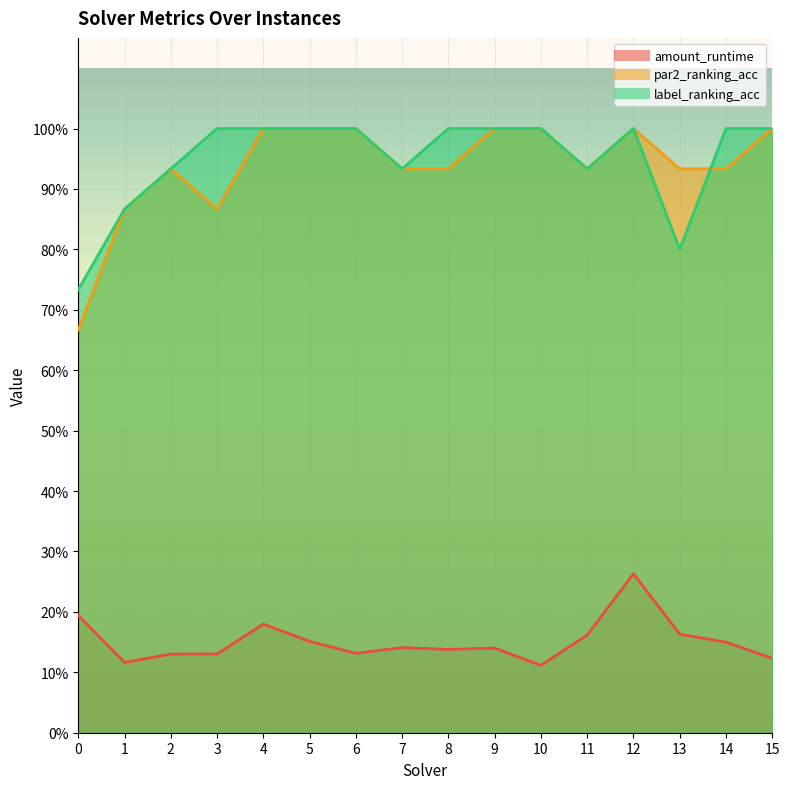

Reading left to right, what are all the values shown in this chart?

amount_runtime: 0=0.2	1=0.1	2=0.1	3=0.1	4=0.2	5=0.2	6=0.1	7=0.1	8=0.1	9=0.1	10=0.1	11=0.2	12=0.3	13=0.2	14=0.1	15=0.1
par2_ranking_acc: 0=0.7	1=0.9	2=0.9	3=0.9	4=1.0	5=1.0	6=1.0	7=0.9	8=0.9	9=1.0	10=1.0	11=0.9	12=1.0	13=0.9	14=0.9	15=1.0
label_ranking_acc: 0=0.7	1=0.9	2=0.9	3=1.0	4=1.0	5=1.0	6=1.0	7=0.9	8=1.0	9=1.0	10=1.0	11=0.9	12=1.0	13=0.8	14=1.0	15=1.0